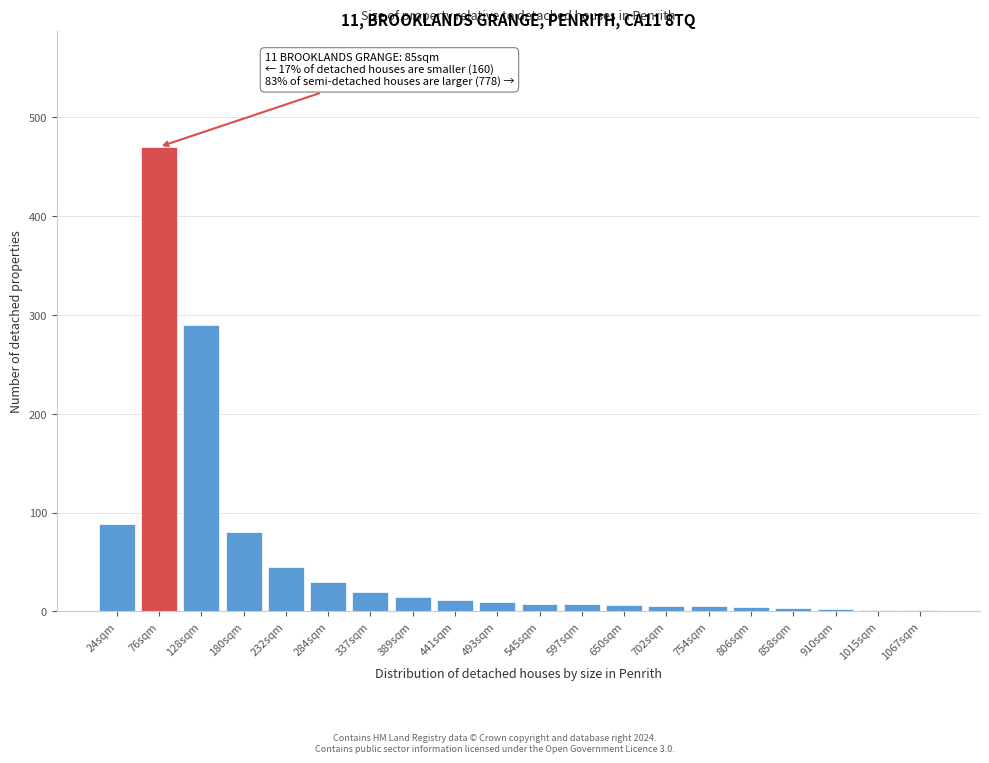

What is the sum of all values?

1102